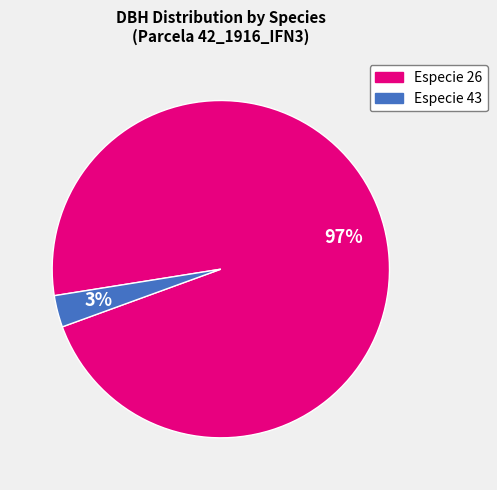

To the nearest percent, what is the difference between the largest and smallest slice percentages?

94%